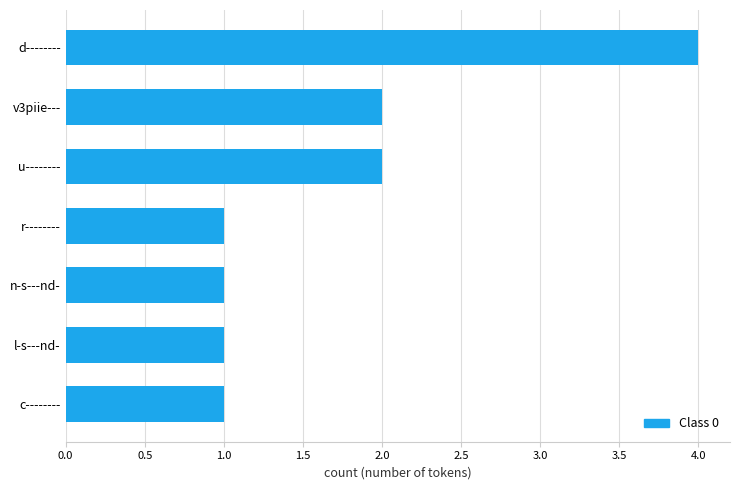

What is the difference between the maximum and second lowest values?

3